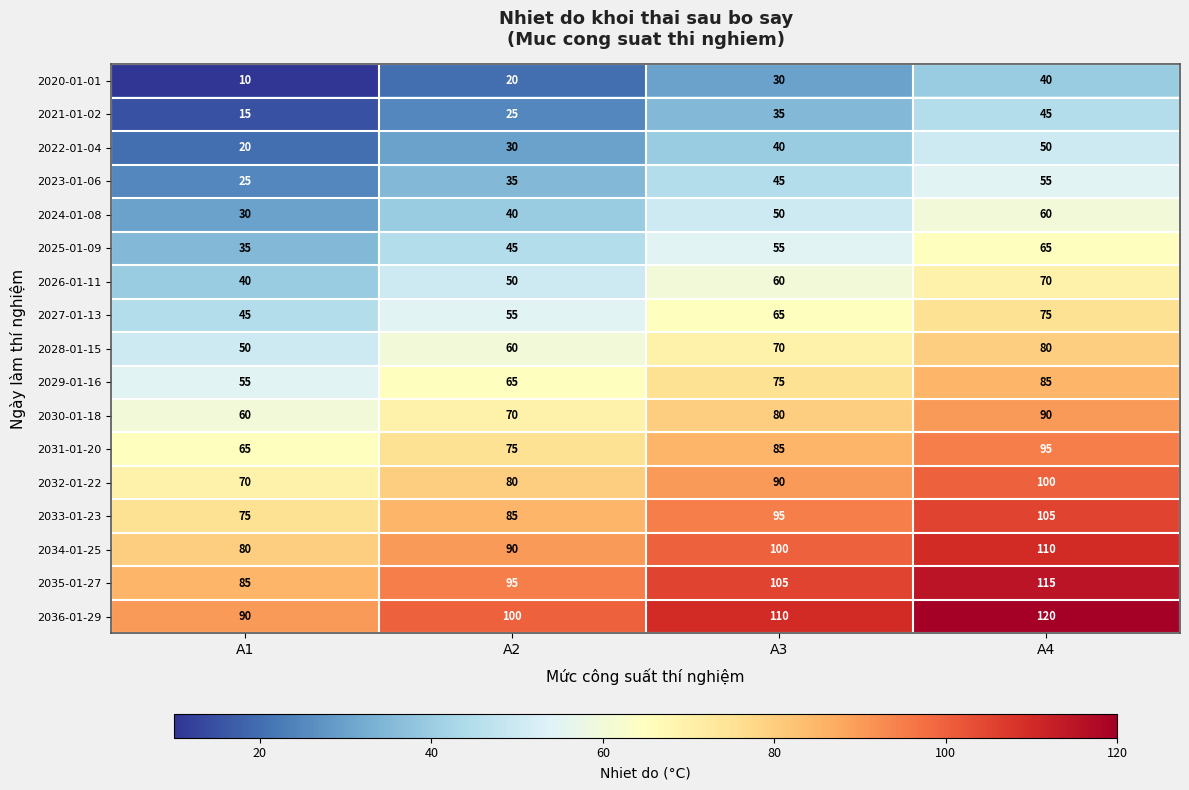

How many data points does each series have?

4